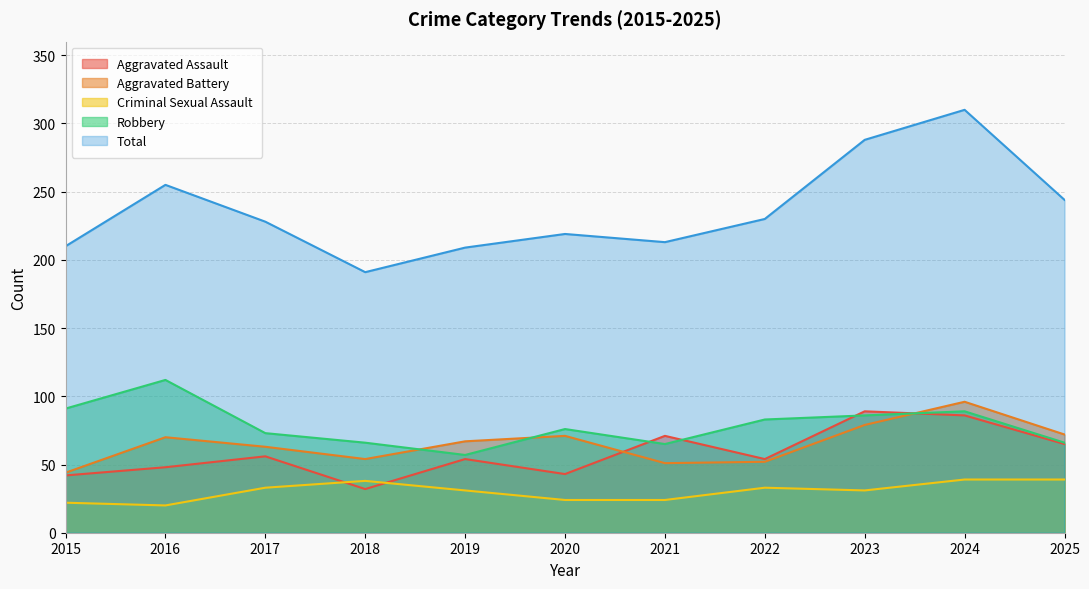

How many interior local peaks does the Aggravated Assault series have?

4